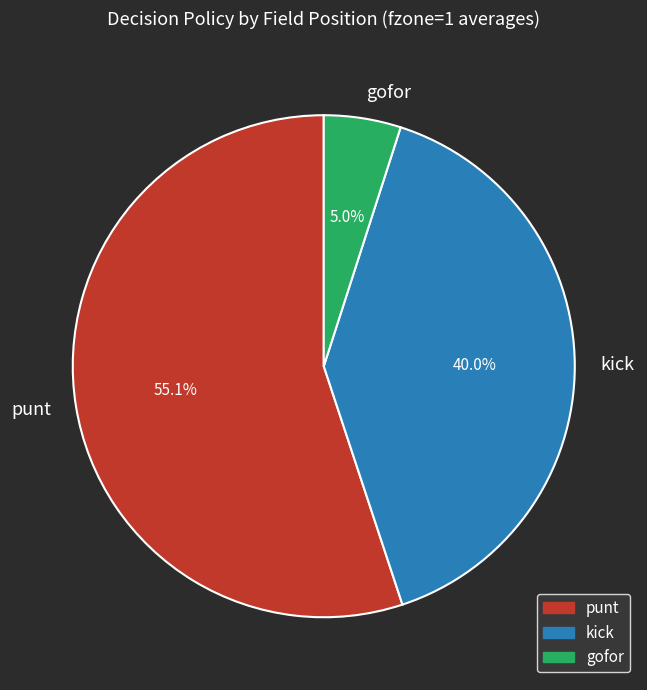

Does gofor account for over 50% of the chart?

No